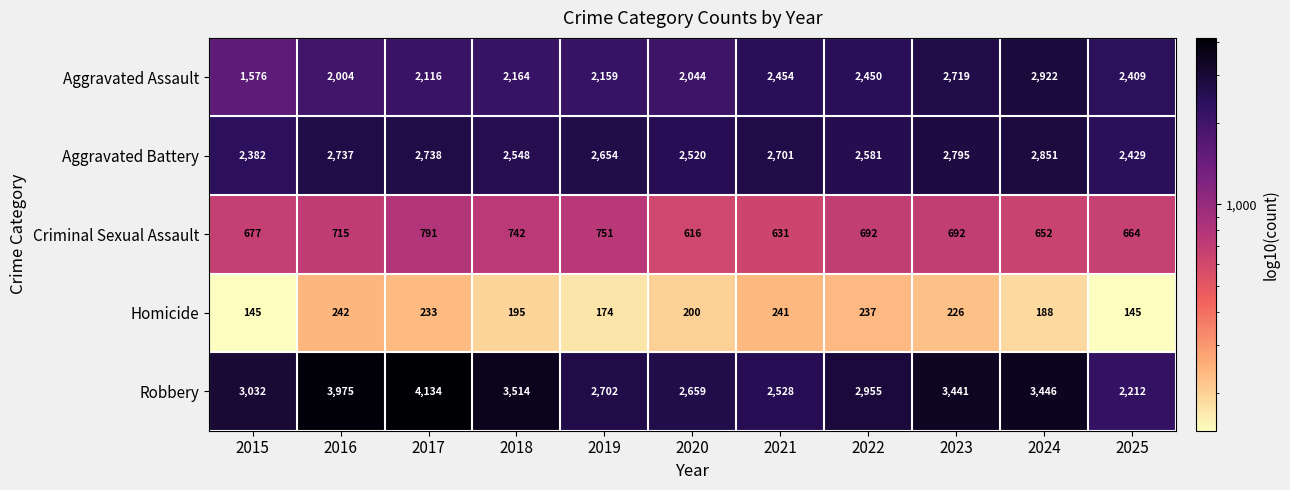

What value does the Criminal Sexual Assault series have at 2024?

652